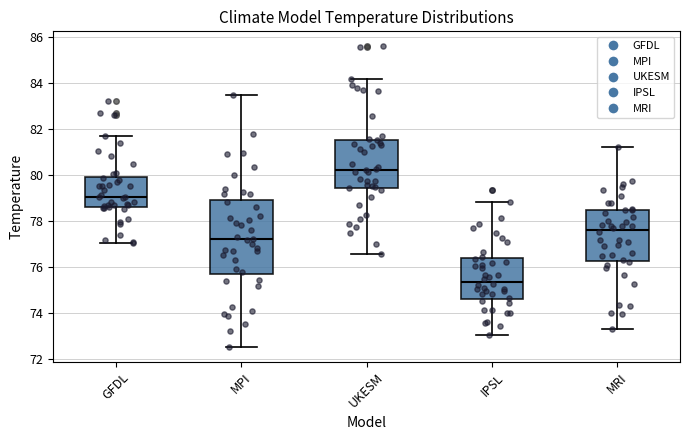

Which box is the tallest, from its lower edge to its upper edge?

MPI